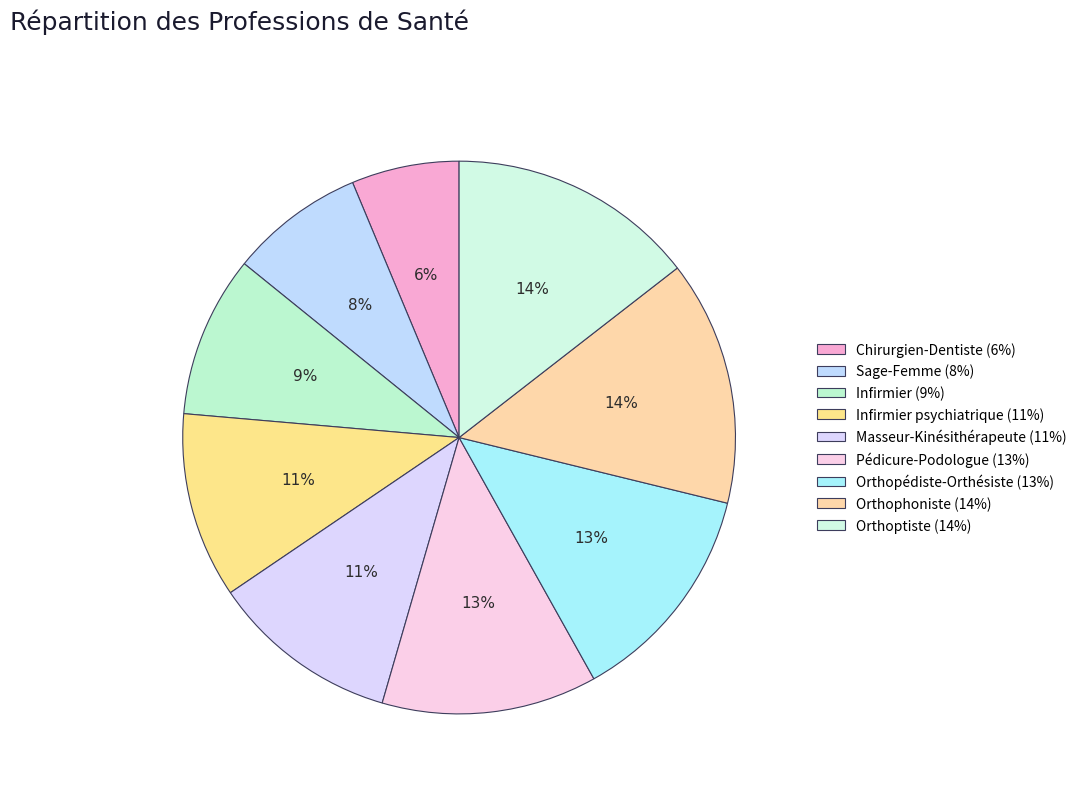

Count the number of slices in the pie.

9